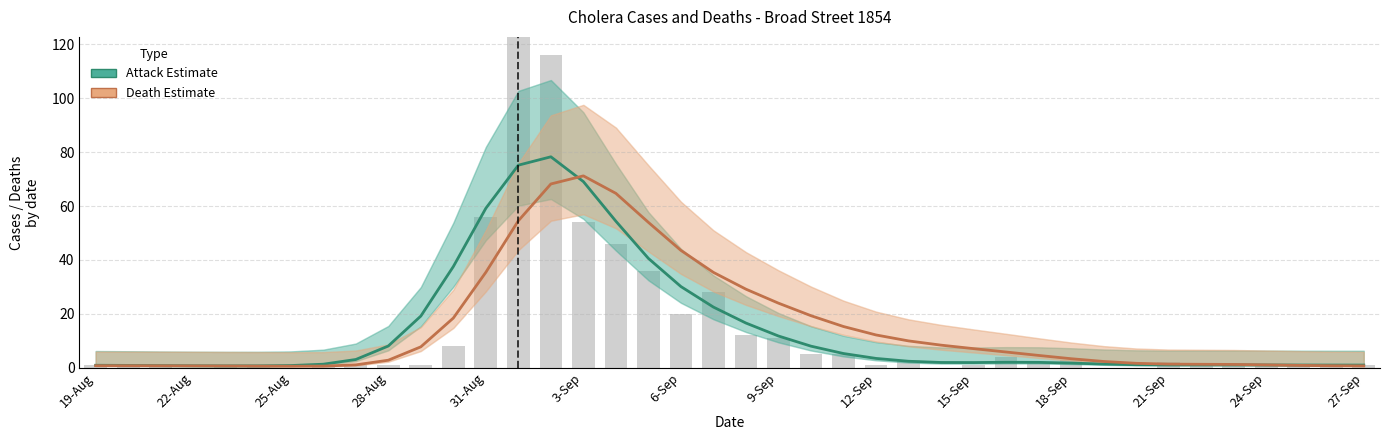

Is it true that Attack (Estimate) equals 5.3 at 23?

True